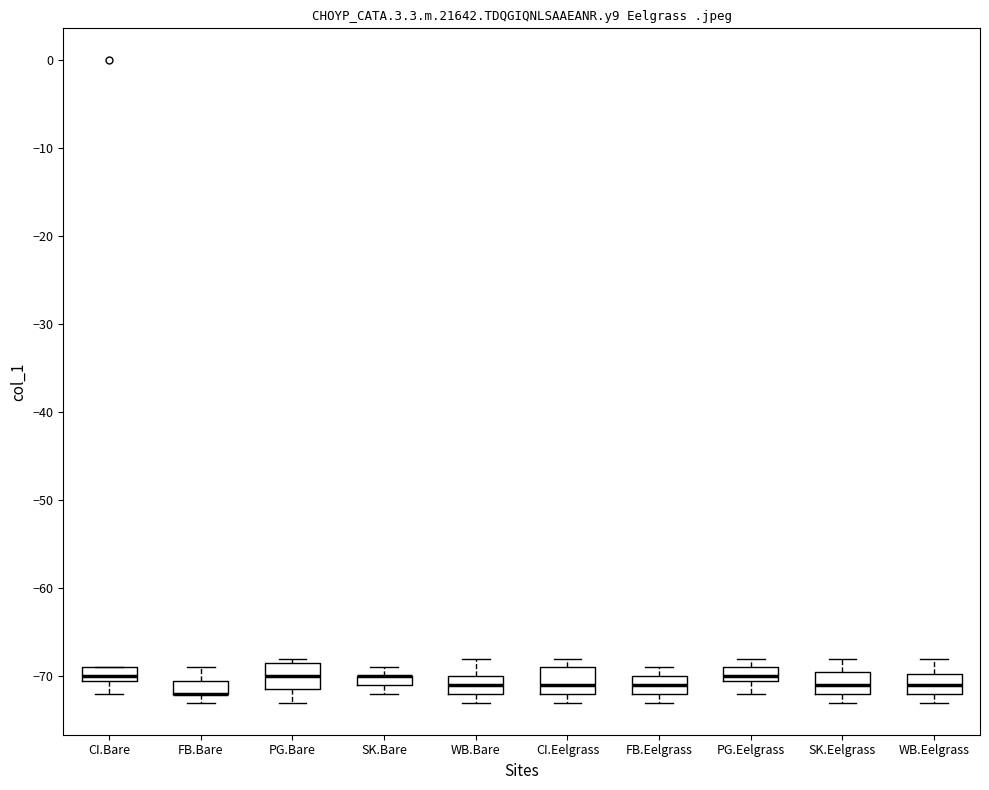

Where is the lower edge of the box for CI.Eelgrass on the y-axis? The values are not printed on the chart, so give them approximately, as read against the axis.

-72